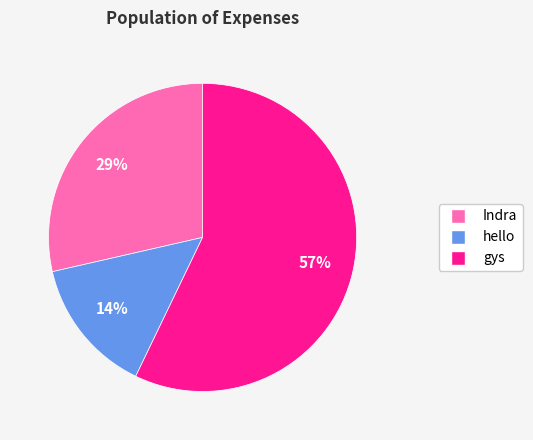

Is the sum of hello and gys greater than half?

Yes